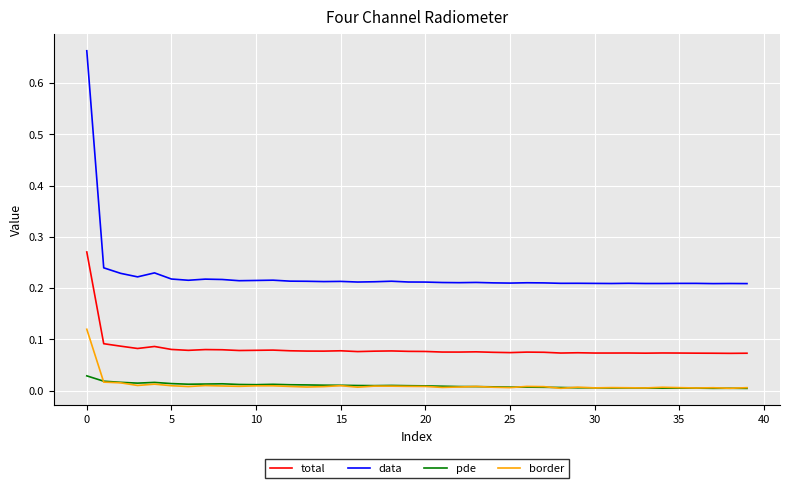

True or false: total and data cross at least once.

False